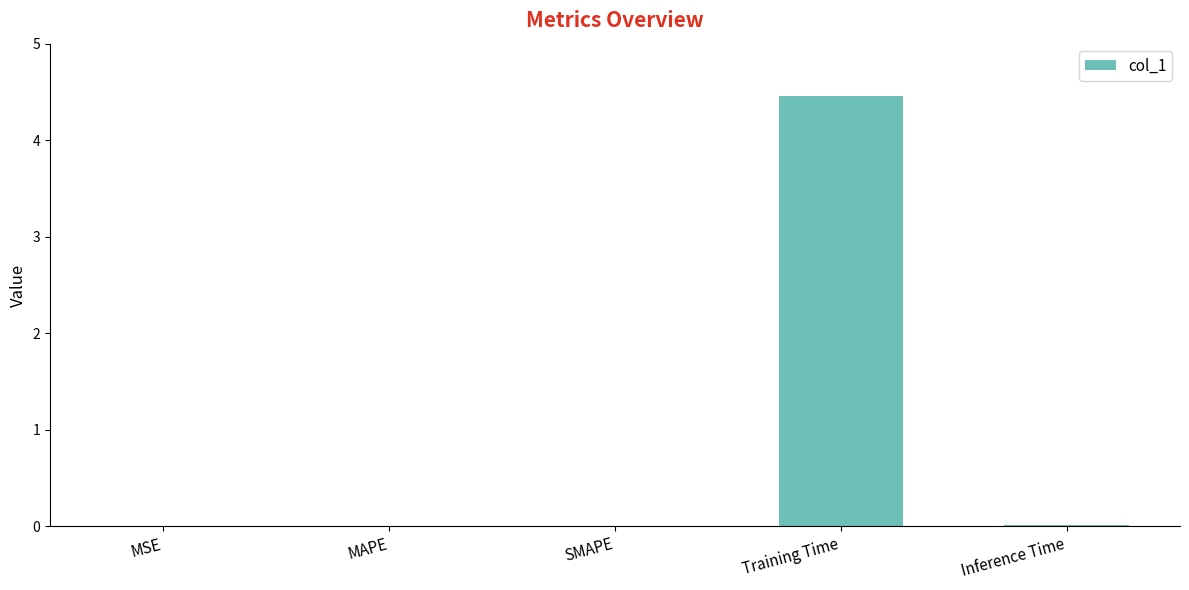

Between Training Time and Inference Time, which is larger?

Training Time